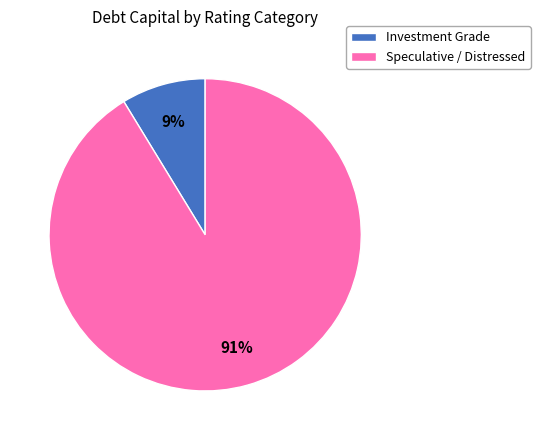

To the nearest percent, what is the average slice percentage?

50%